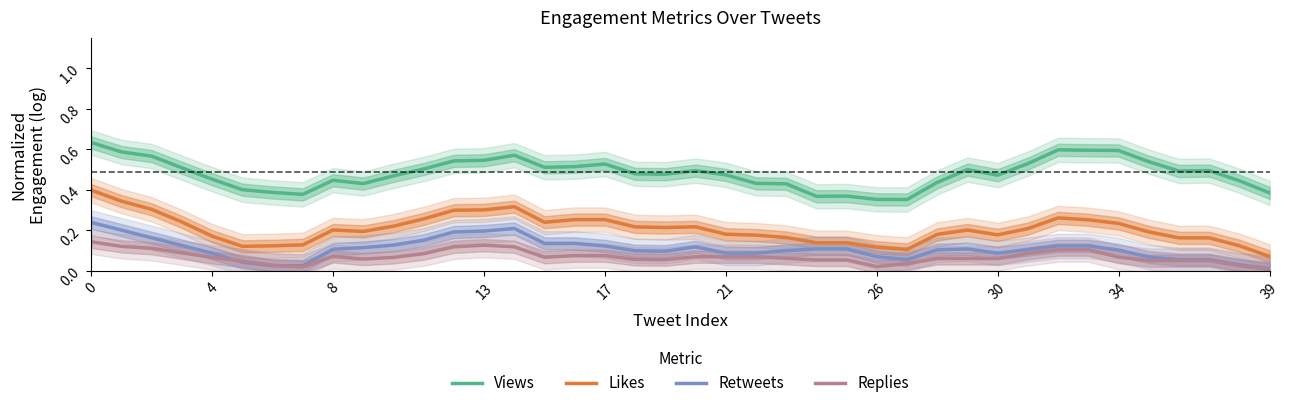

True or false: Likes and Retweets cross at least once.

False